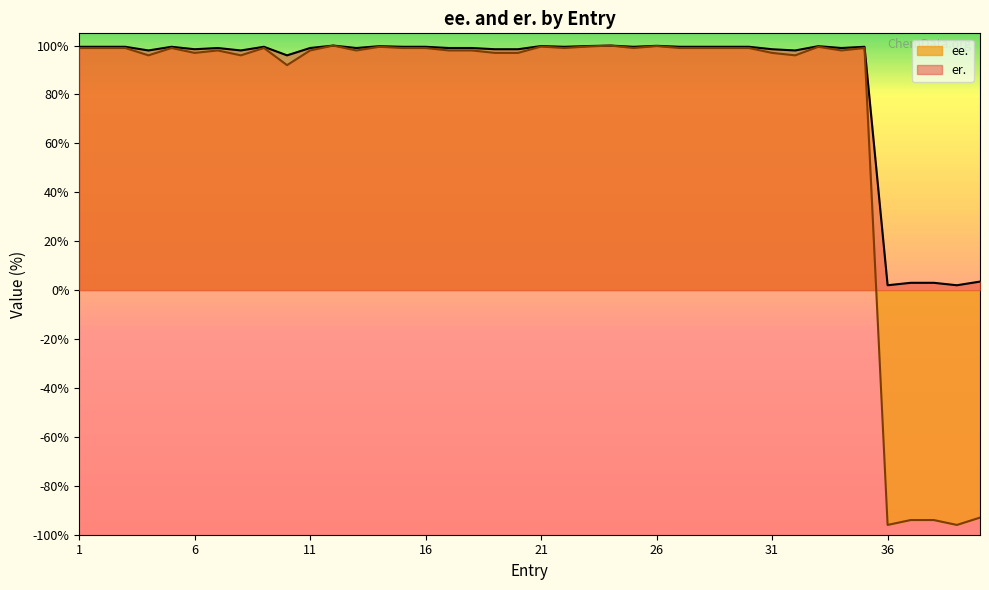

Is the value of ee. at 25 greater than the value of er. at 26?

No